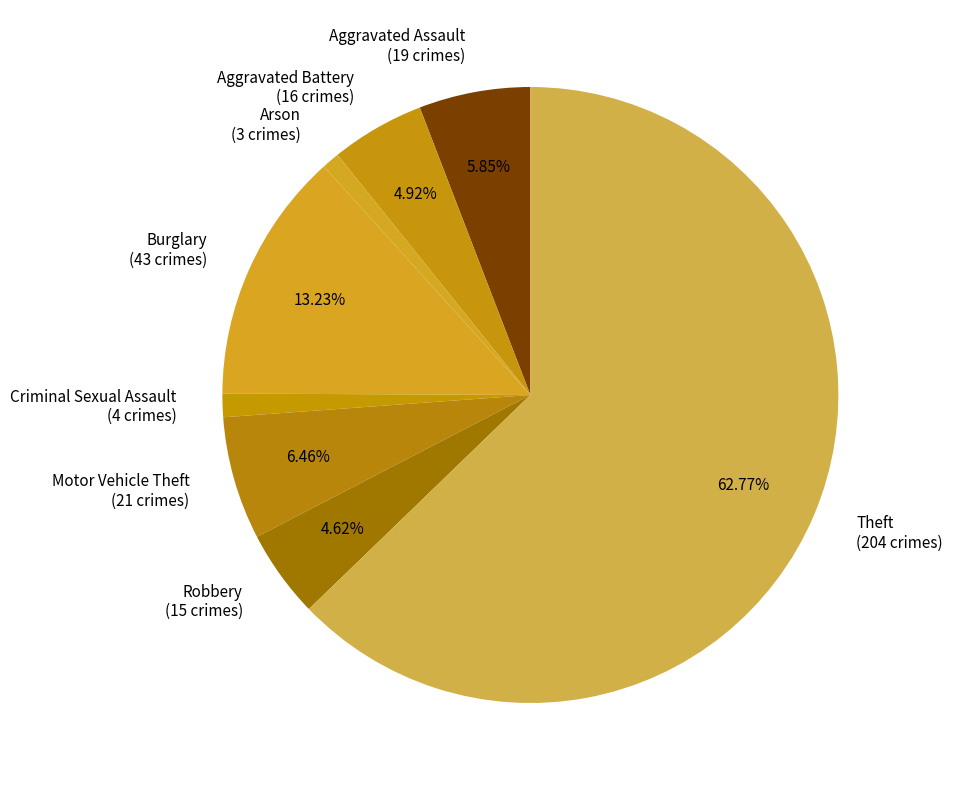

Does Theft (204 crimes) represent more than half of the total?

Yes